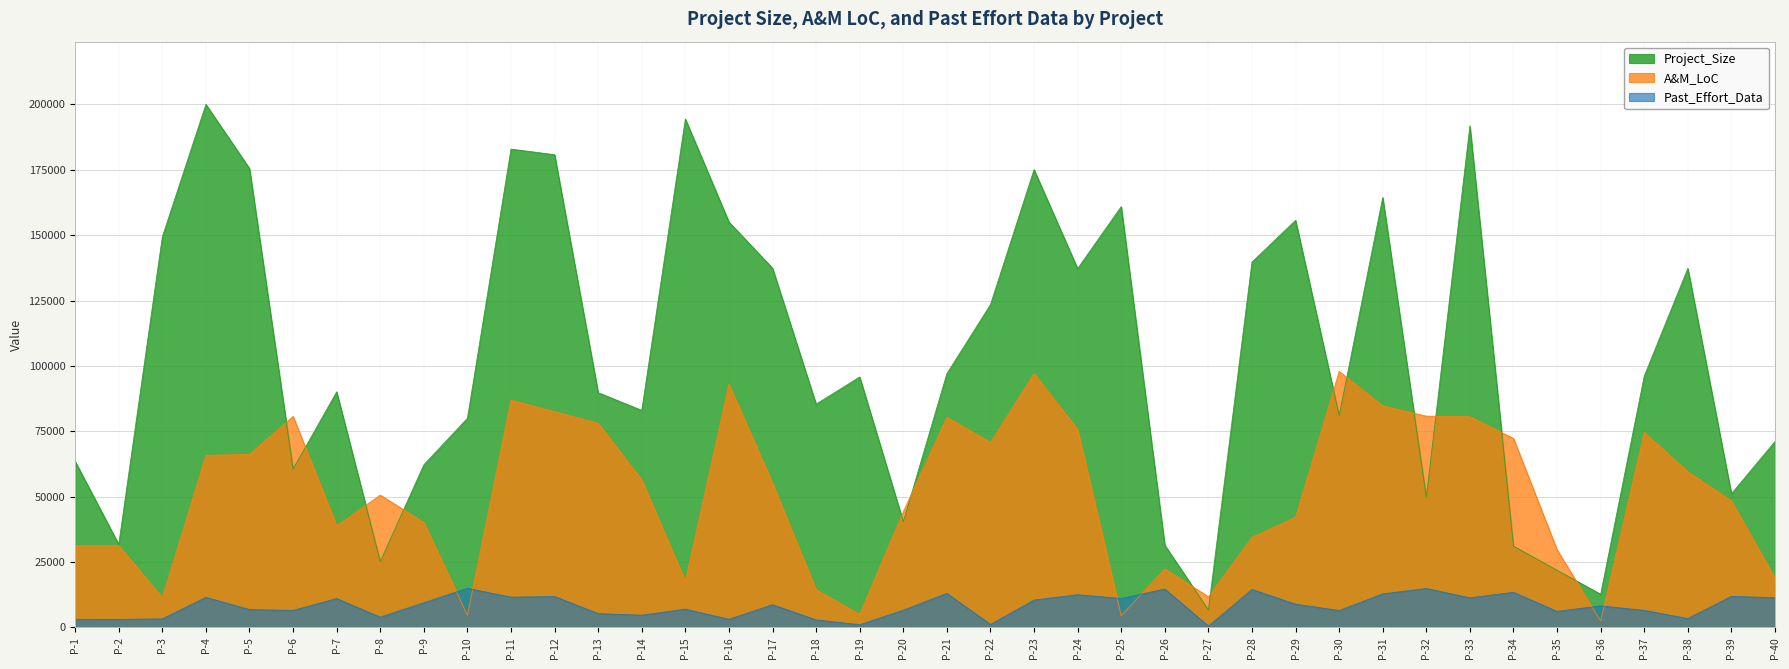

How many data points in Project_Size are less than 95768?

20